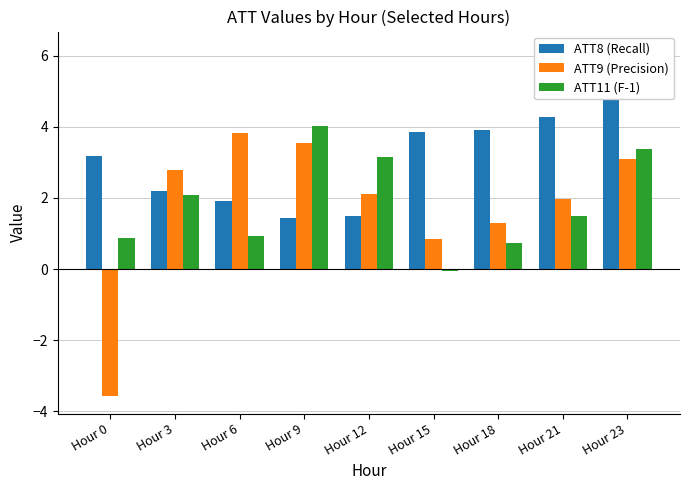

How many values in ATT11 (F-1) are above zero?

8